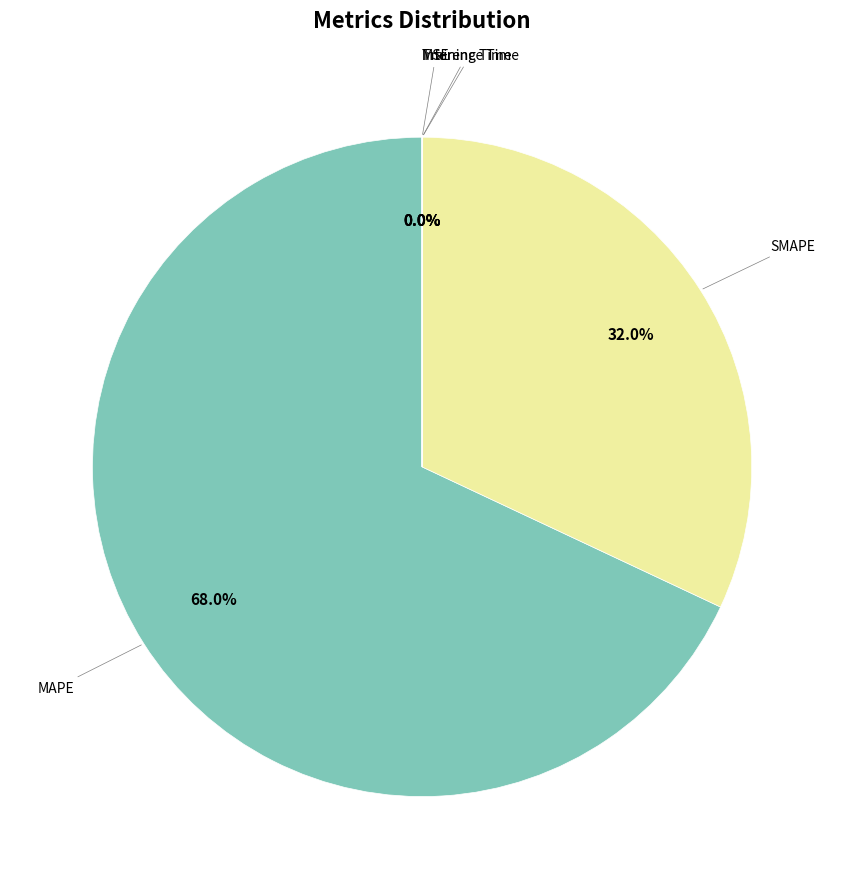

True or false: MAPE accounts for 68% of the total.

True